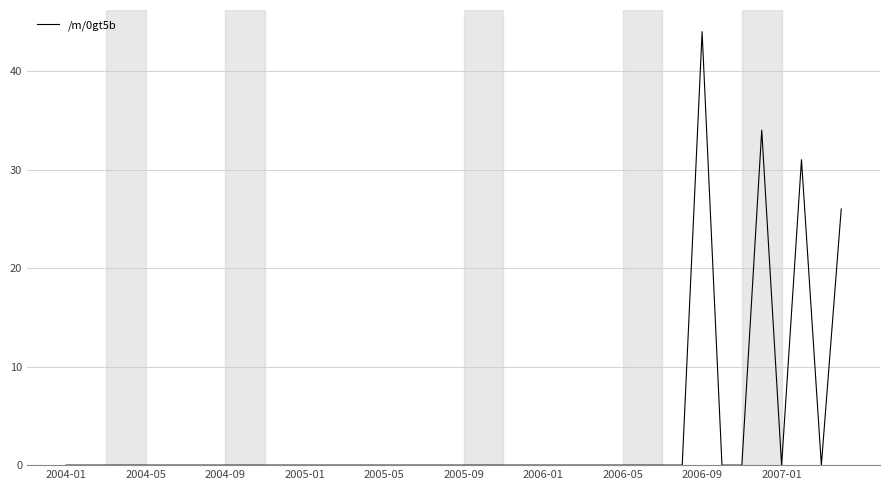

What is the maximum value shown in the chart?

44